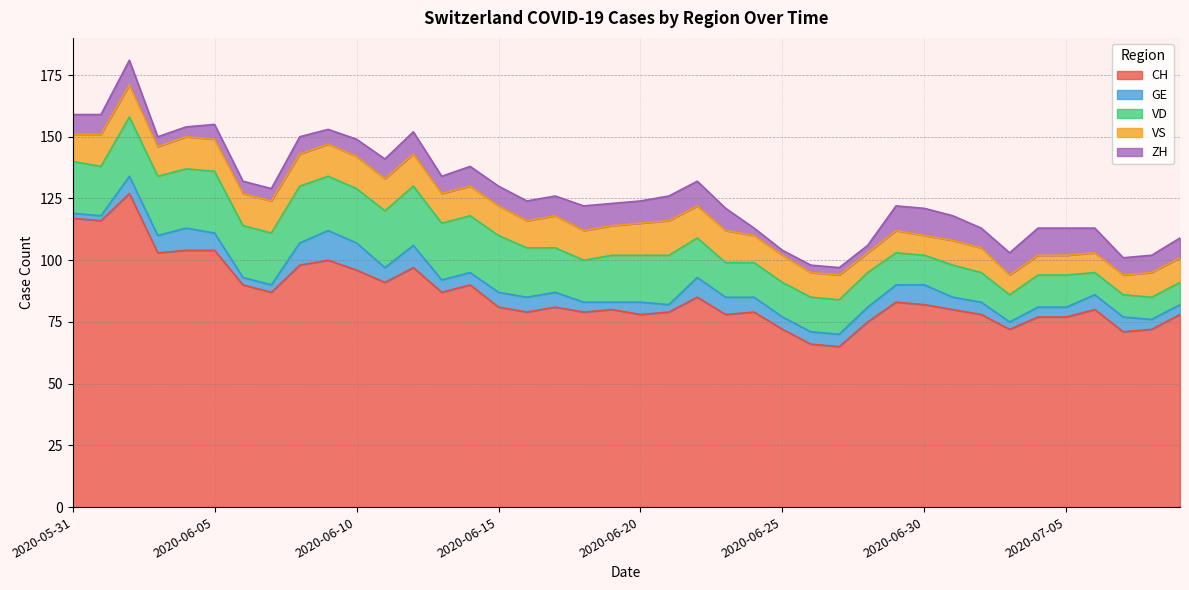

How many interior local peaks does the VS series have?

3